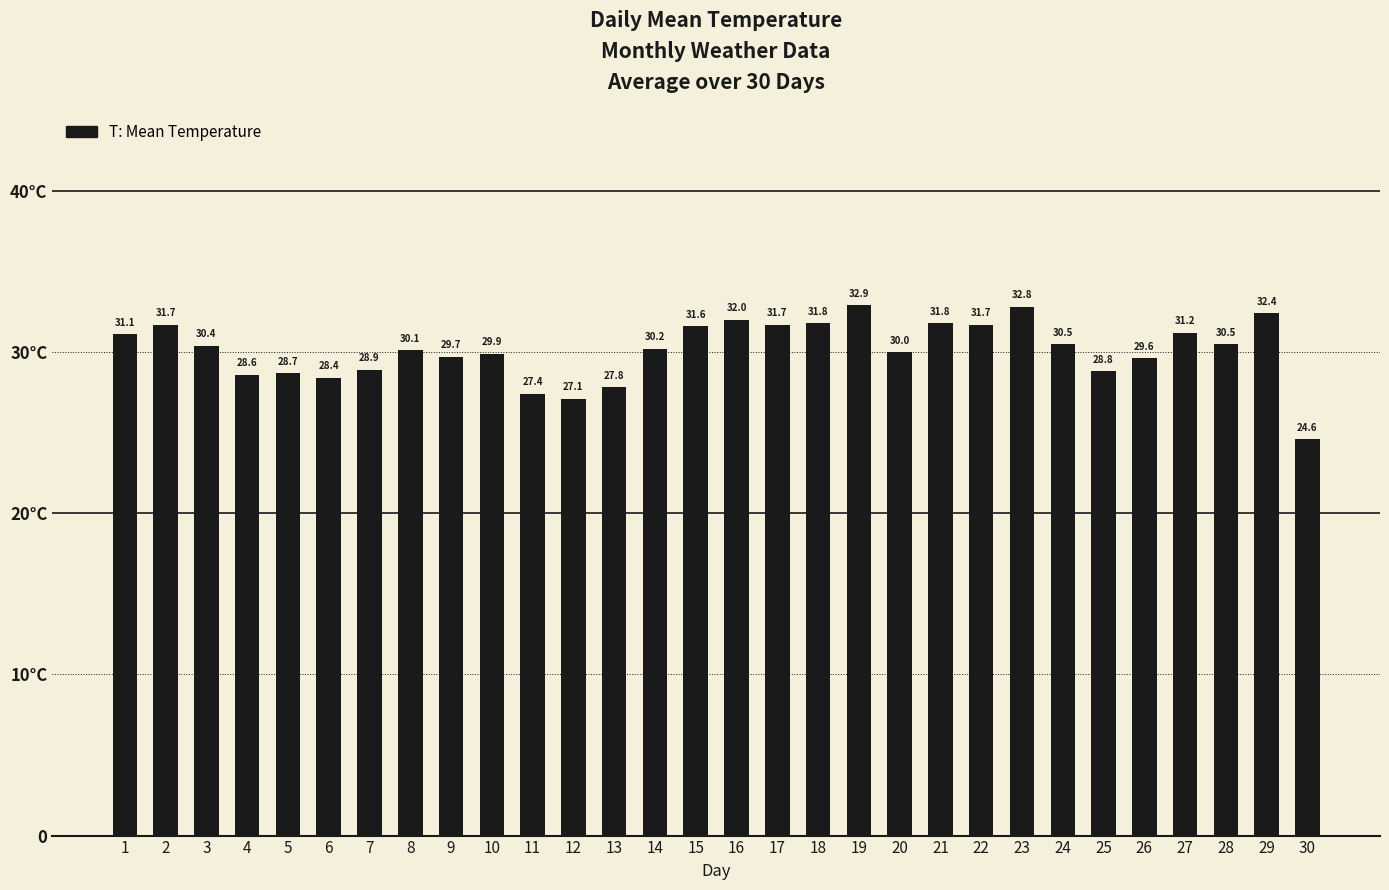

How many data points does each series have?

30